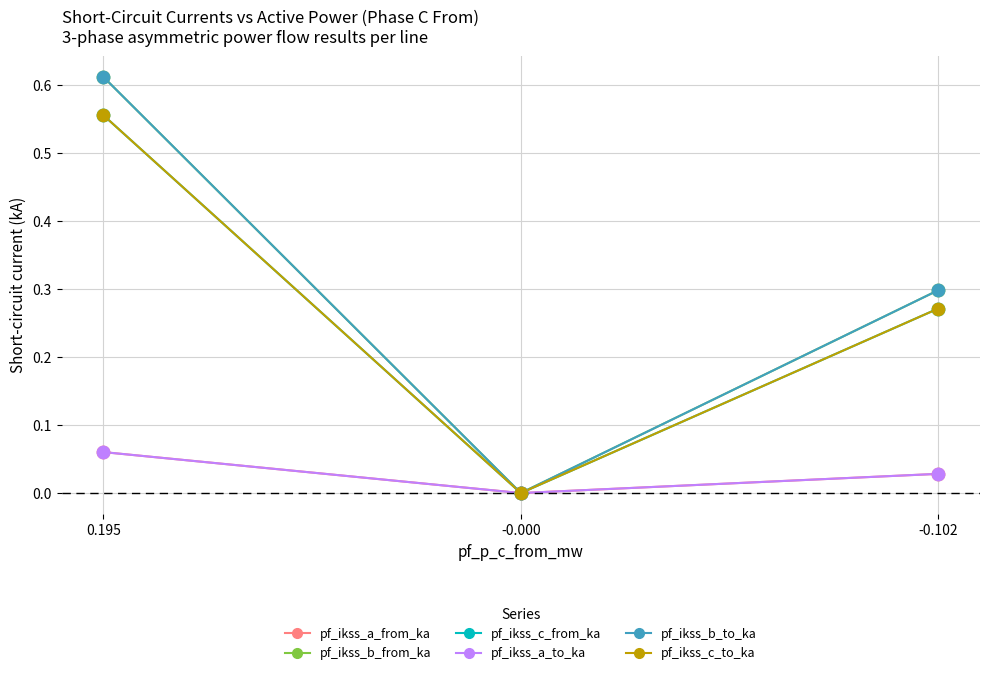

At how many categories does at least one series exceed 0?

2